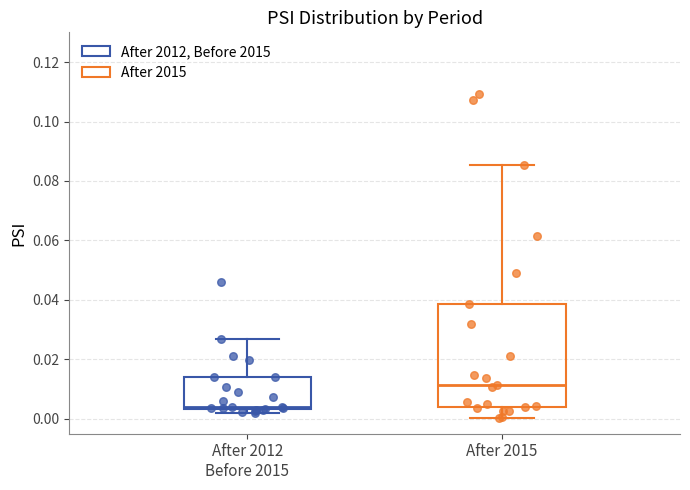

Reading left to right, read every box against the y-axis: the position of its median line, the range the box covers, and the ends of its whiskers. The values are not printed on the chart, so give them approximately, as read against the axis.

After 2012 Before 2015: median 0.004 (just above the box's lower edge), box 0.004 to 0.014, whiskers 0.002 to 0.026
After 2015: median 0.012, box 0.004 to 0.038, whiskers 0.000 to 0.086